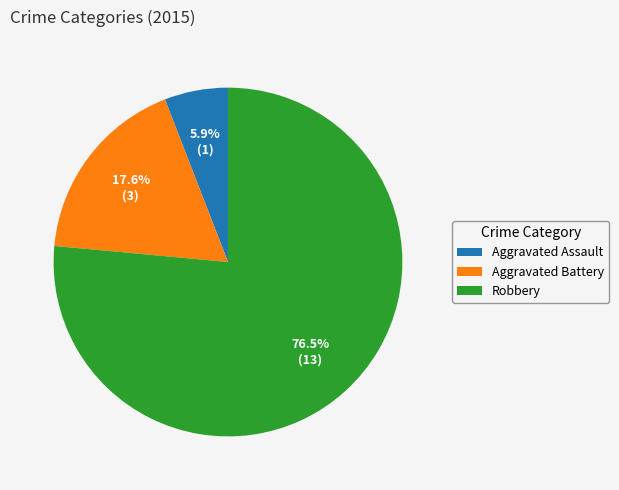

What portion of the pie excludes Robbery?

23.5%